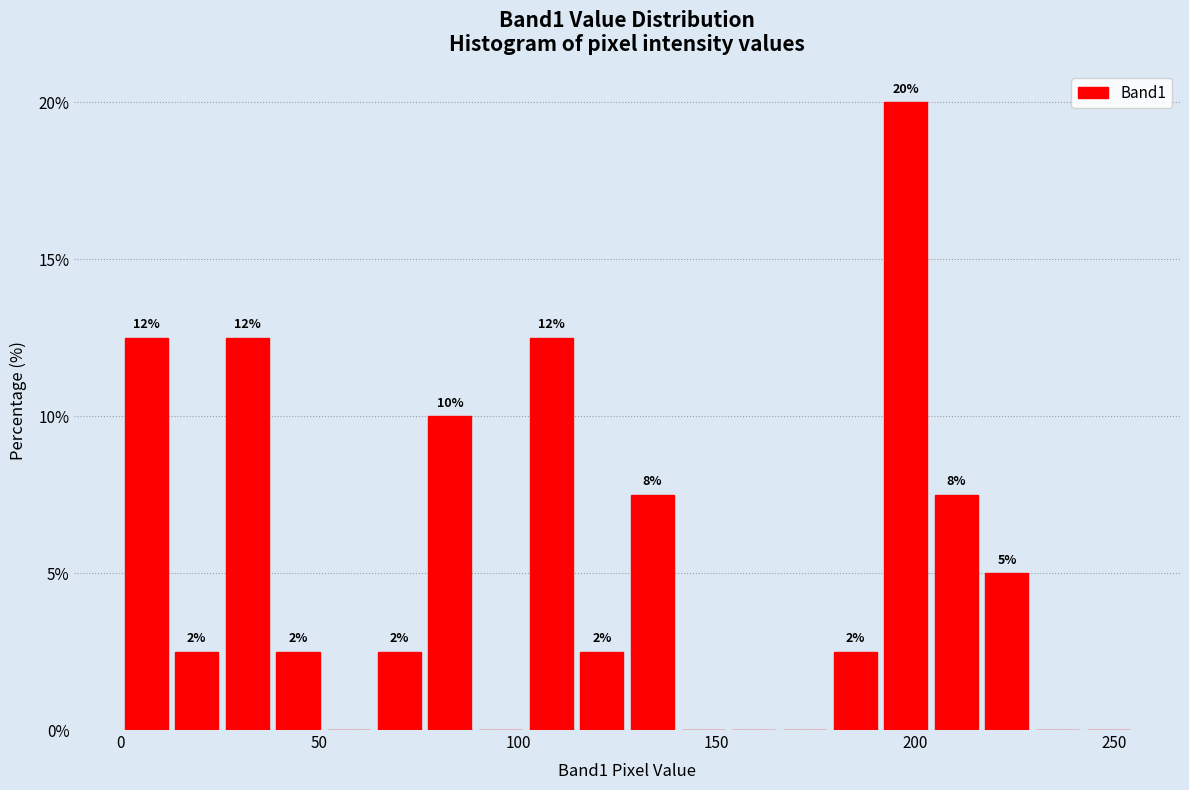

Around what value on the x-axis is the tallest bar? Give the approximate position of its centre, as read against the axis.

200